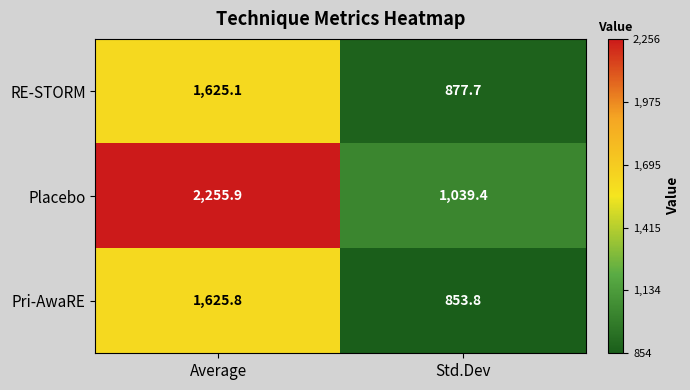

What is the difference between the maximum and minimum values in the Pri-AwaRE series?

772.0